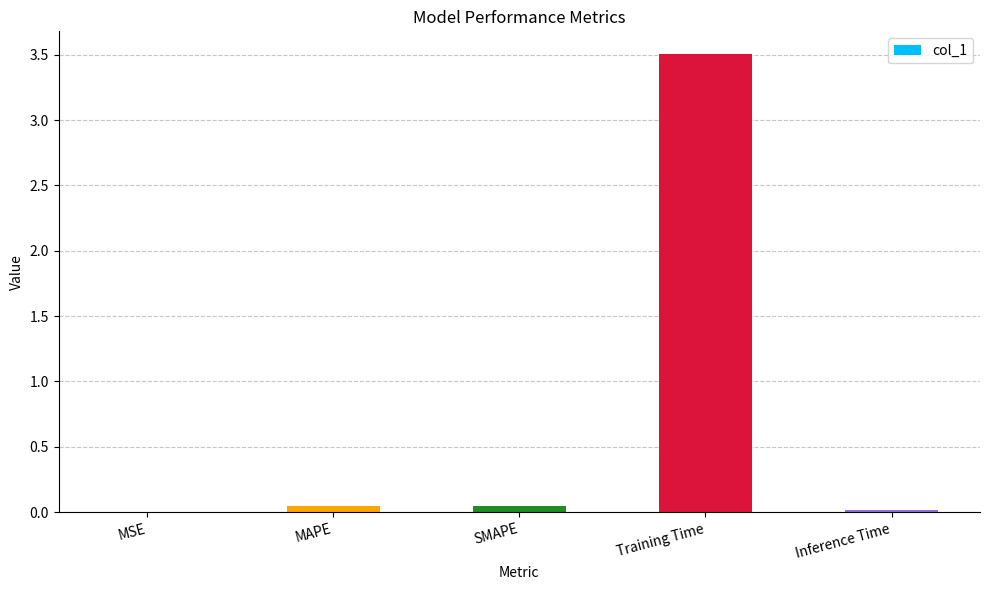

The value at Training Time is 3.5. True or false?

True